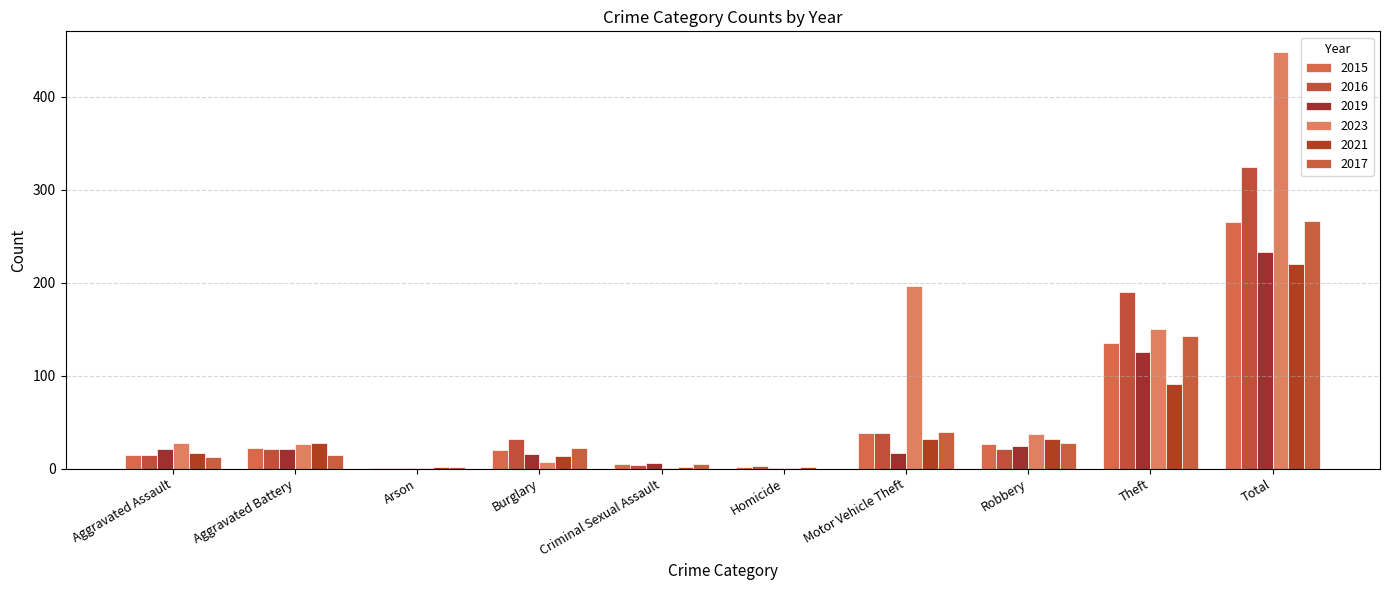

Which has a higher value, Criminal Sexual Assault or Theft?

Theft